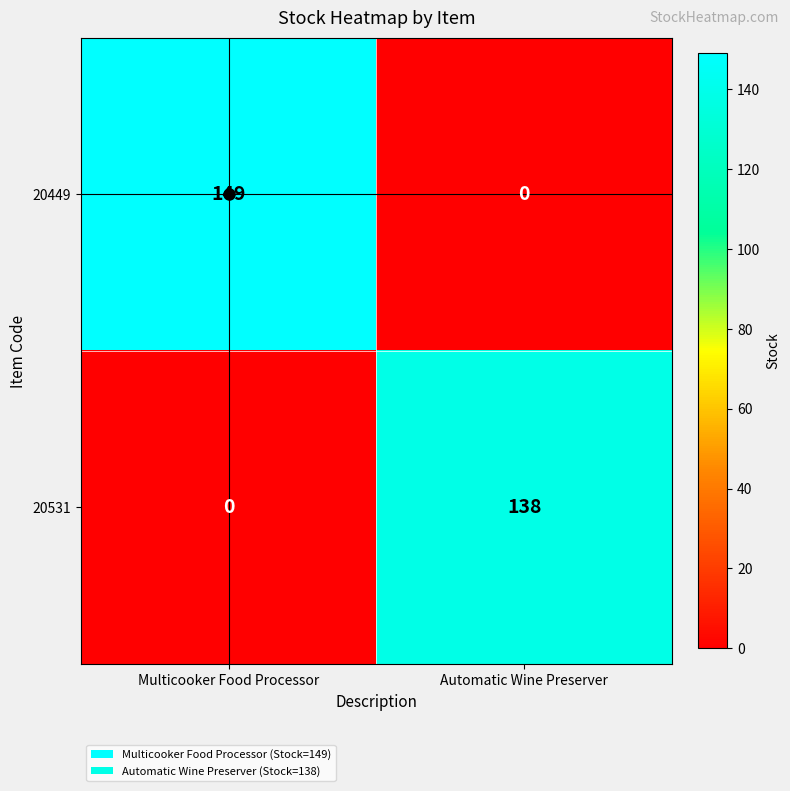

What is the approximate value of 20531 at Automatic Wine Preserver?

138